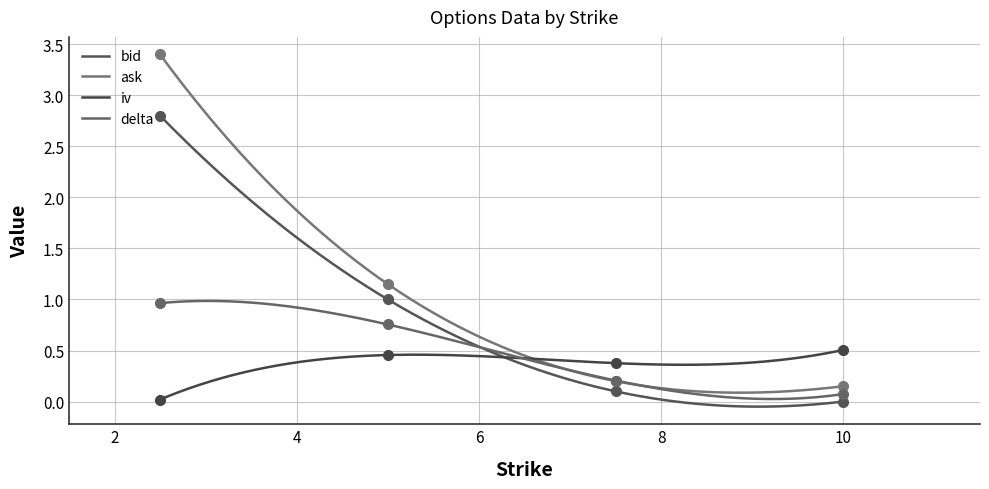

True or false: delta has more than 2 interior local peaks.

False